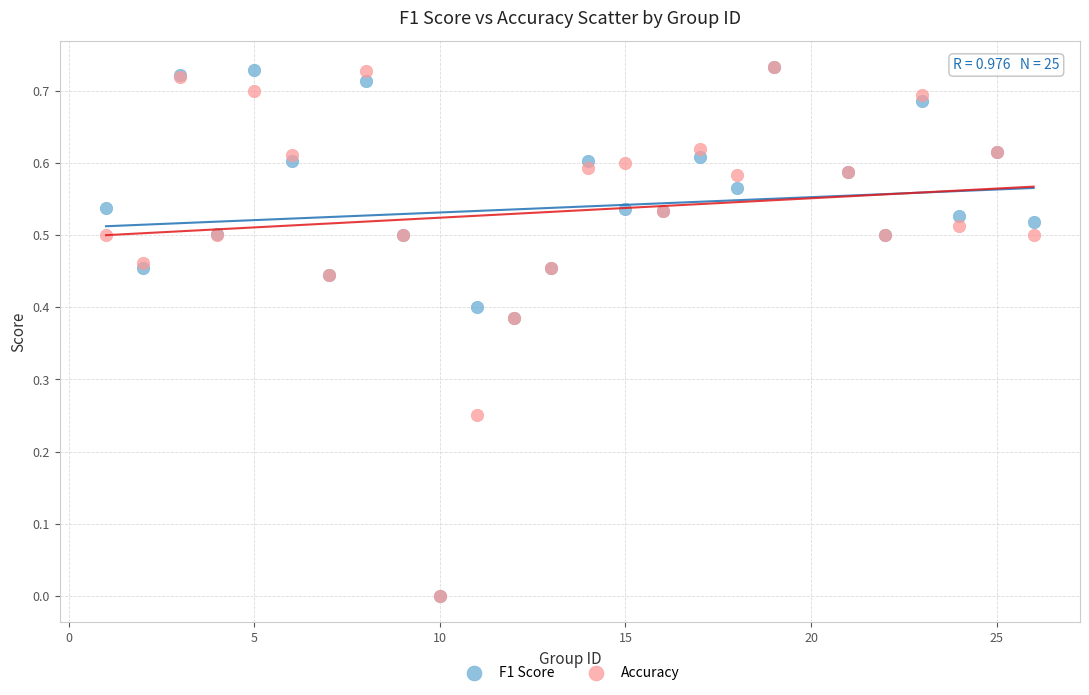

What are all the series names shown in the legend?

F1 Score, Accuracy